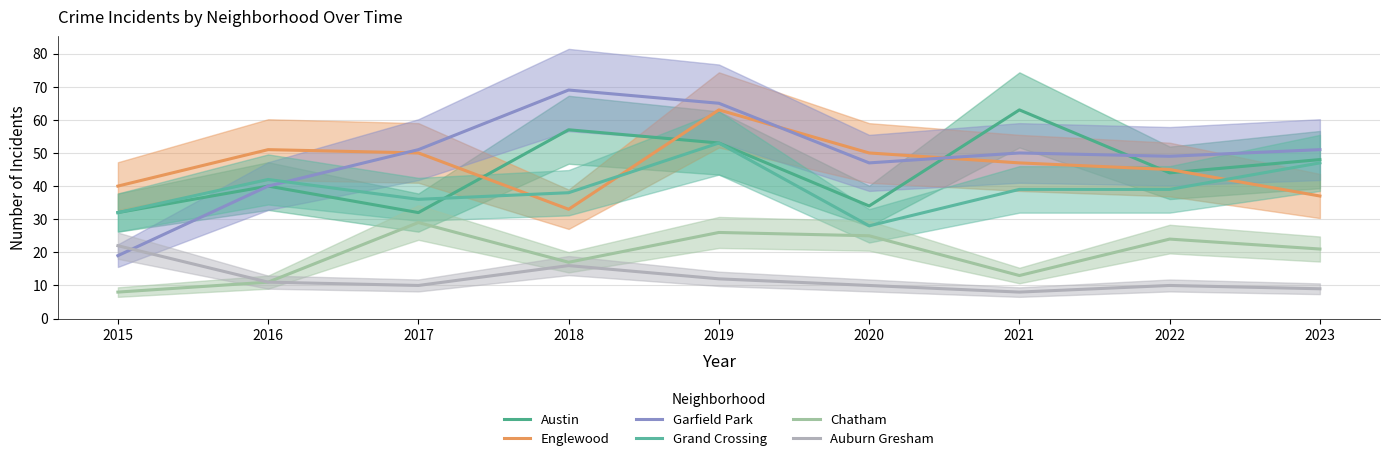

What is the difference between the Grand Crossing values at 2019 and 2021?

14